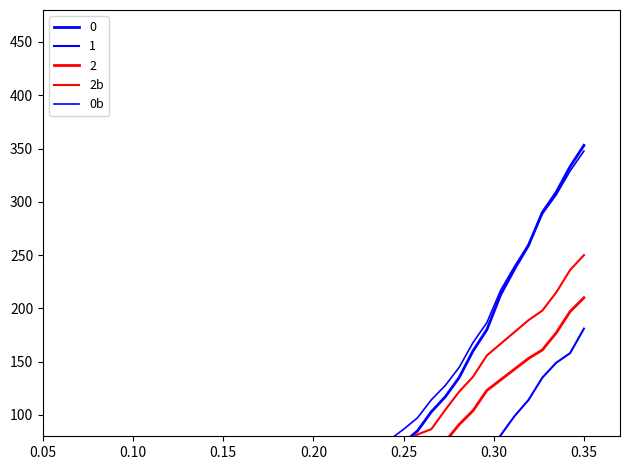

The 0b series shows 9.3 at 0.15. True or false?

False